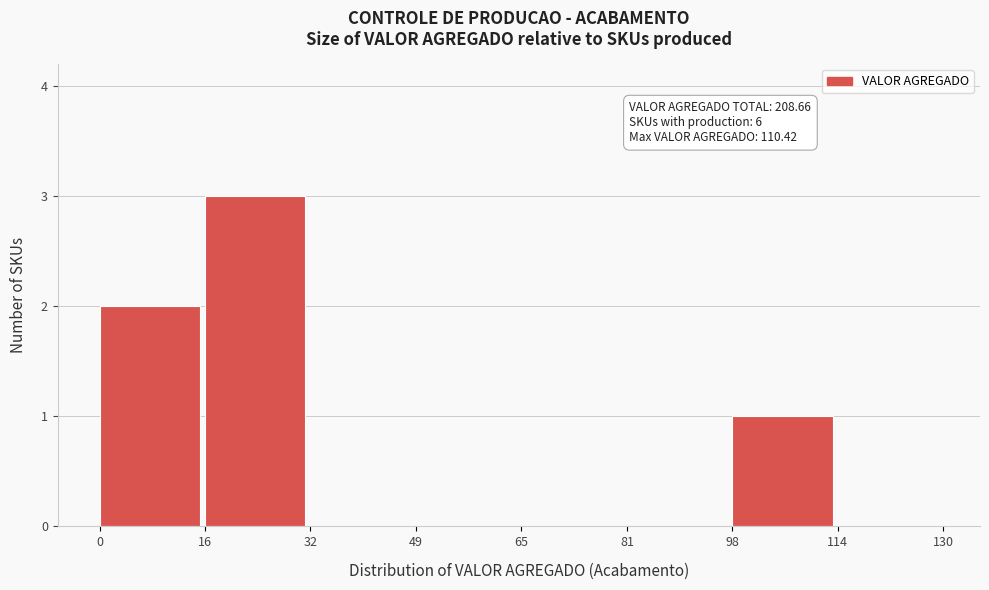

Which range on the x-axis has the tallest bar?

16 to 32